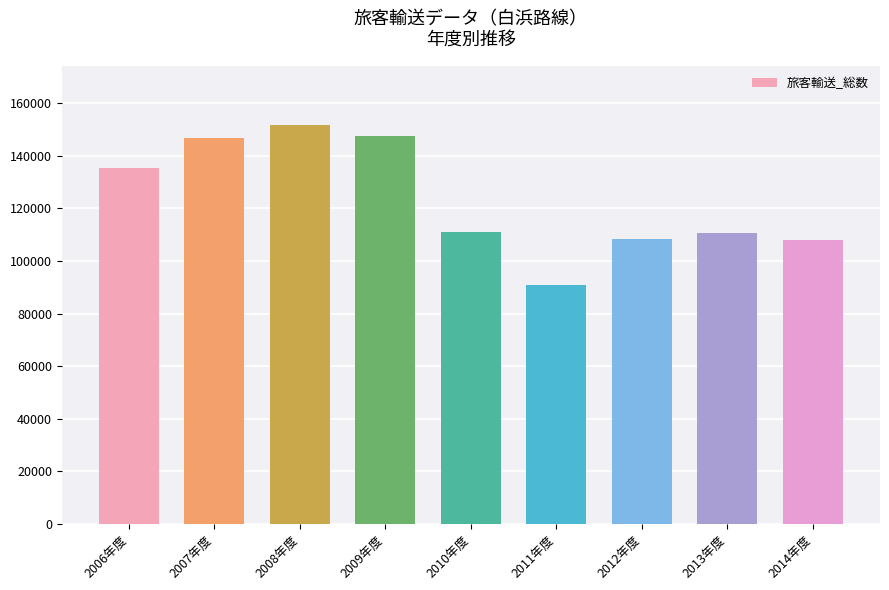

What is the sum of the values at 2009年度 and 2007年度?

294567